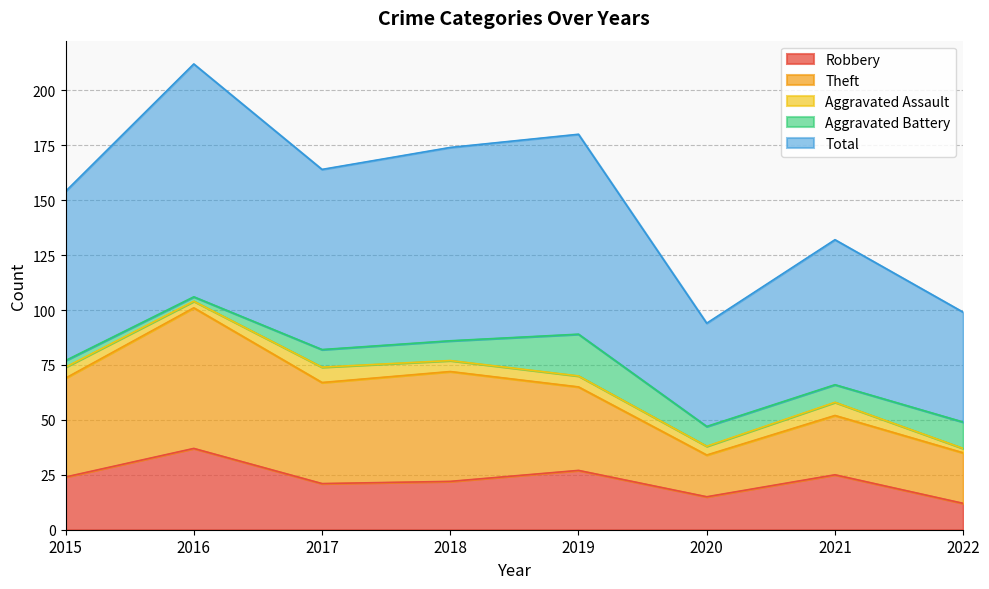

Reading left to right, list all the values displayed in this chart.

Robbery: 24	37	21	22	27	15	25	12
Theft: 45	64	46	50	38	19	27	23
Aggravated Assault: 5	3	7	5	5	4	6	2
Aggravated Battery: 3	2	8	9	19	9	8	12
Total: 77	106	82	88	91	47	66	50